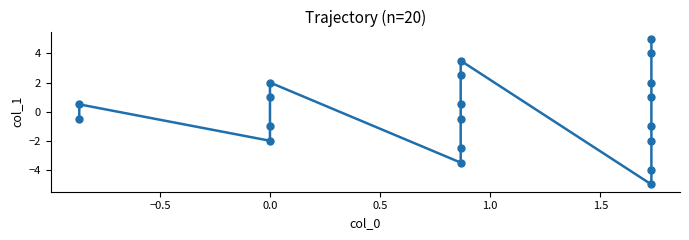

What is the greatest value displayed?

5.0